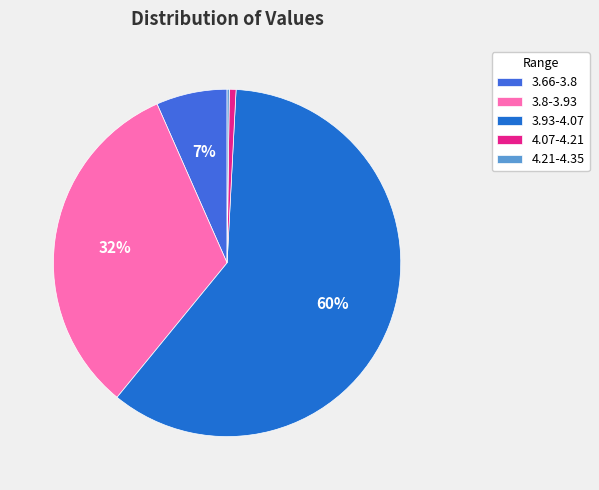

To the nearest percent, what is the combined percentage of 4.21-4.35 and 3.66-3.8?

7%